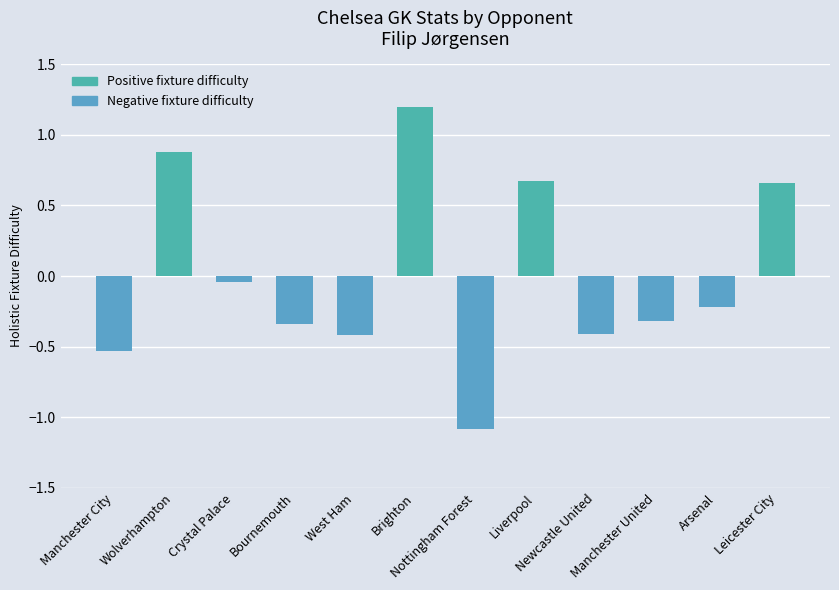

Where is the data nearest to the value 0?

Crystal Palace